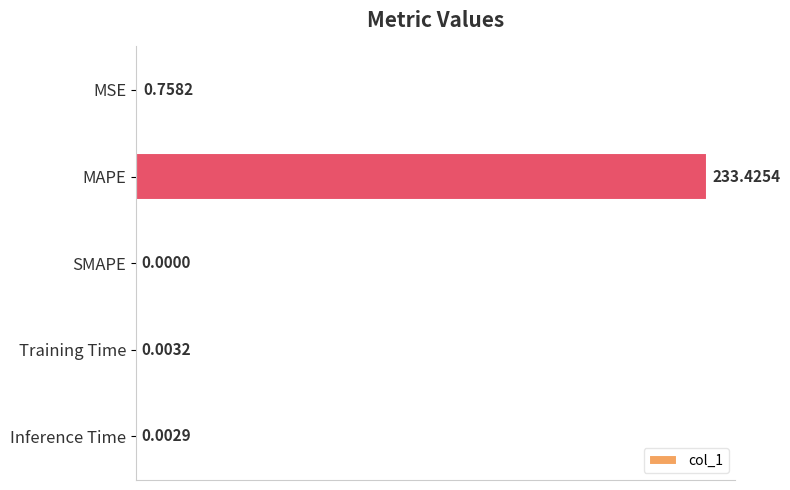

Are the bars horizontal?

Yes